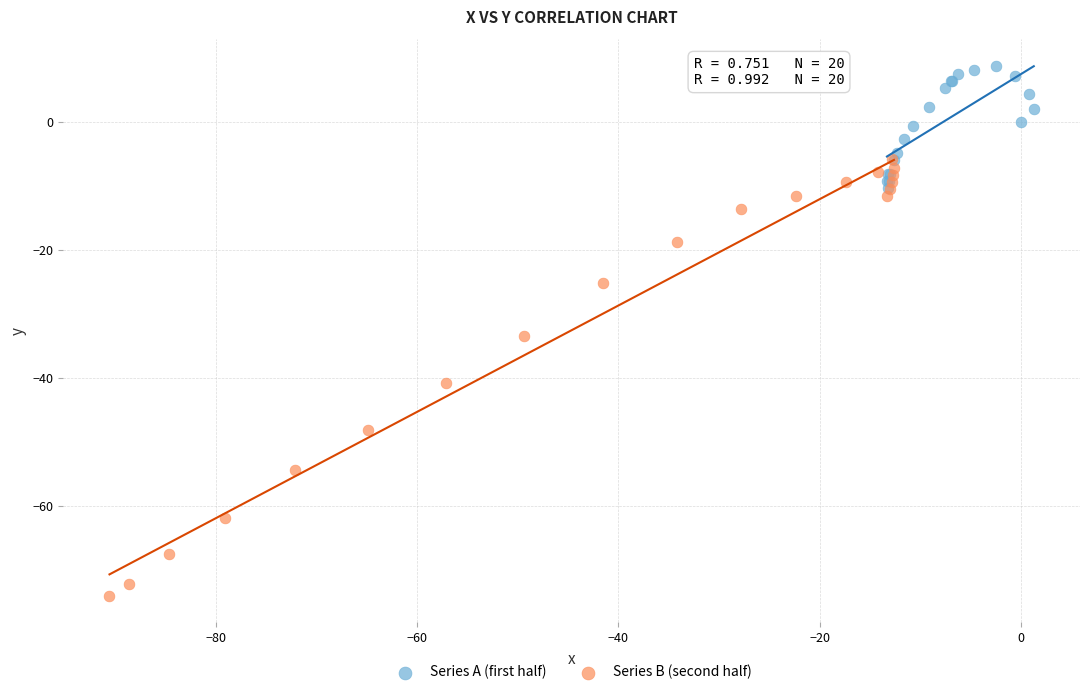

Which series has the largest Y range (max minus min)?

Series B (second half)